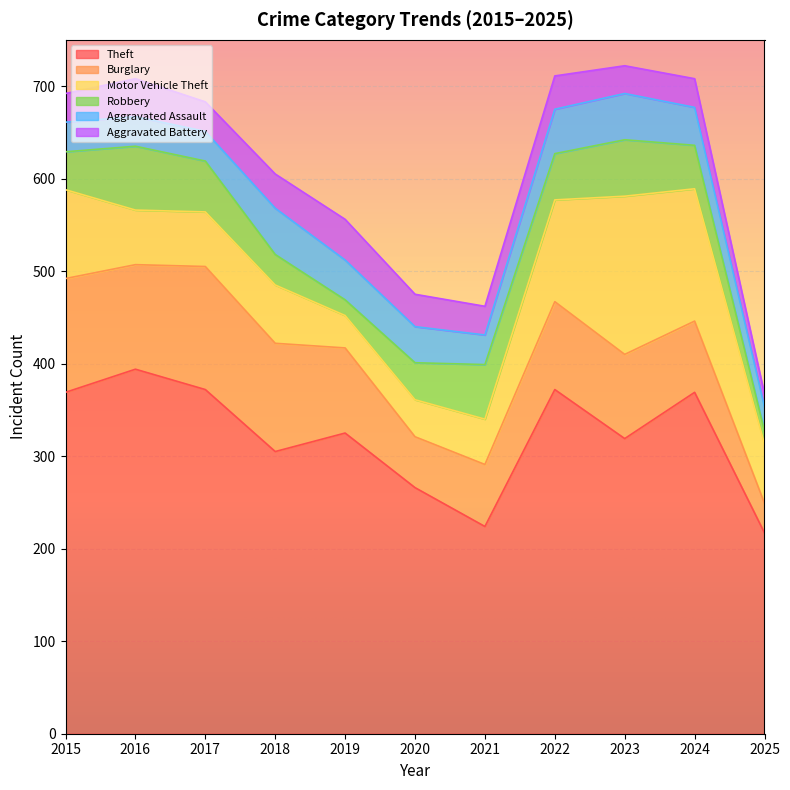

What value does the Robbery series have at 2015, to the nearest 5?

40